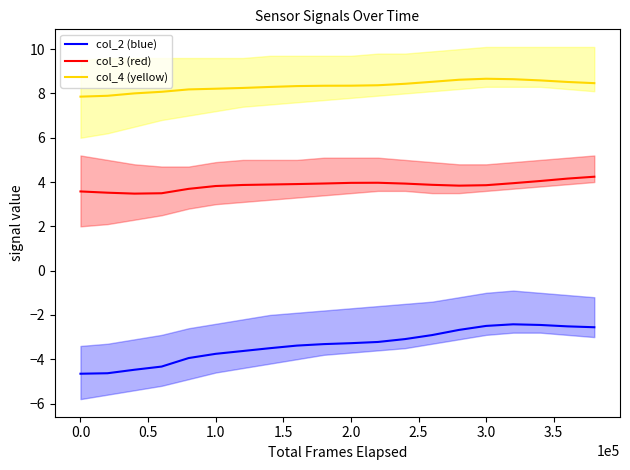

True or false: col_4 (yellow) and col_2 (blue) cross at least once.

False